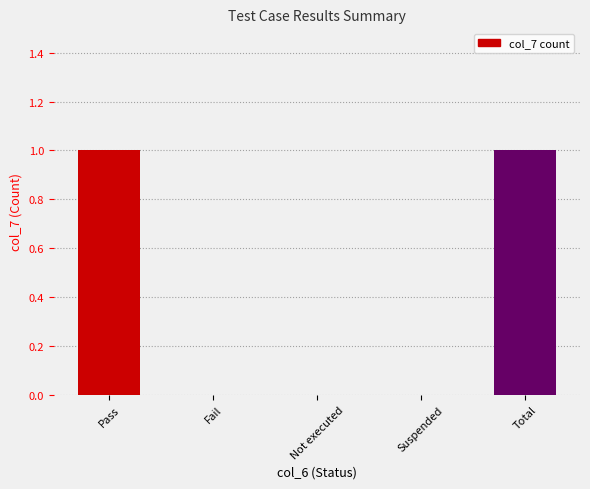

Which has a higher value, Pass or Suspended?

Pass